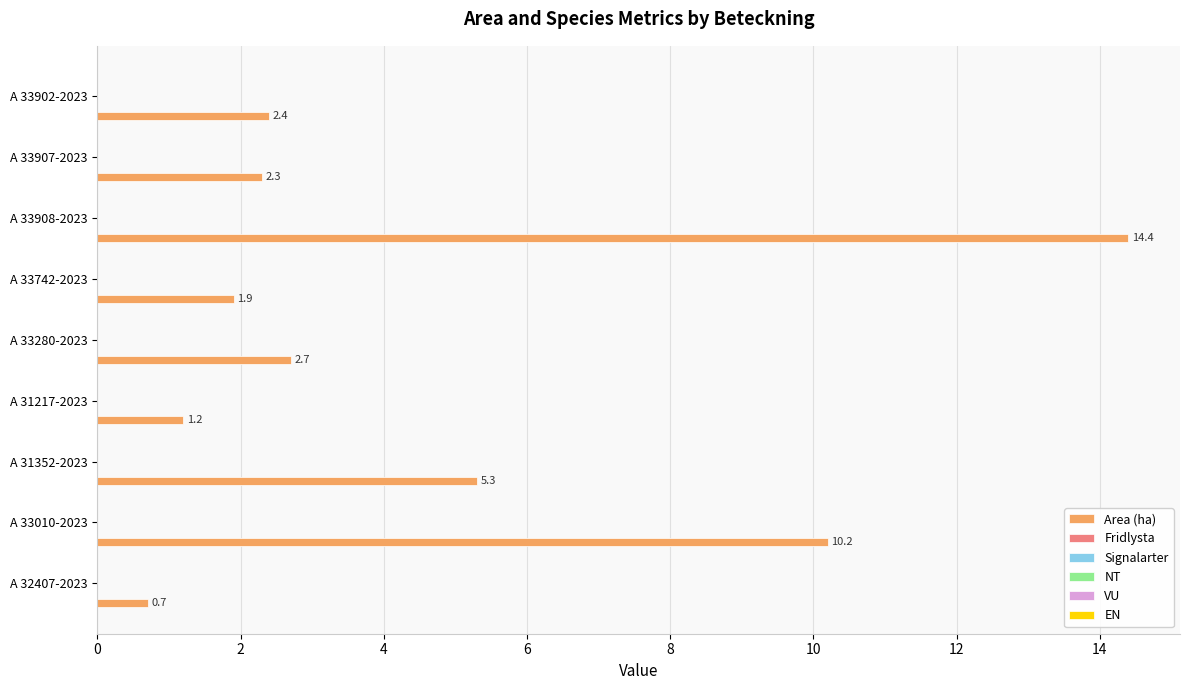

What is the sum of all values?

41.1